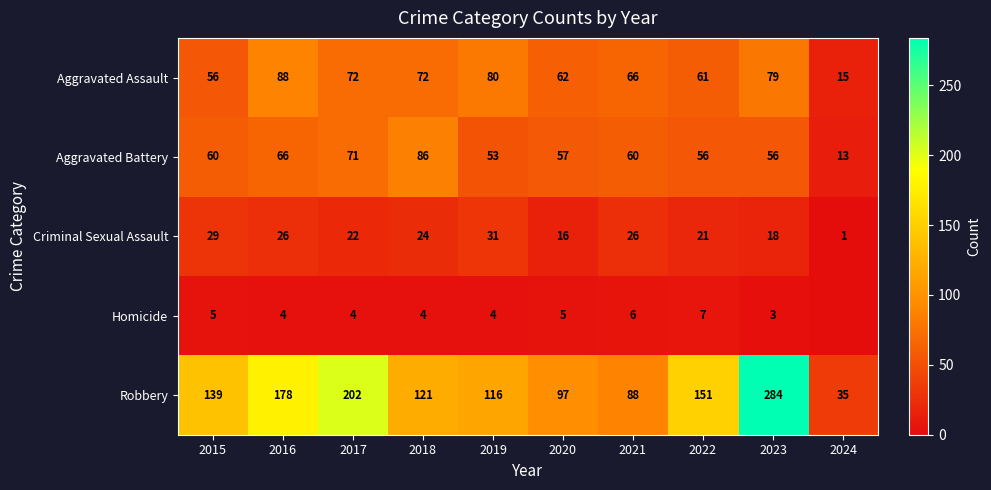

List the series in order of their peak value, lowest first.

Homicide, Criminal Sexual Assault, Aggravated Battery, Aggravated Assault, Robbery